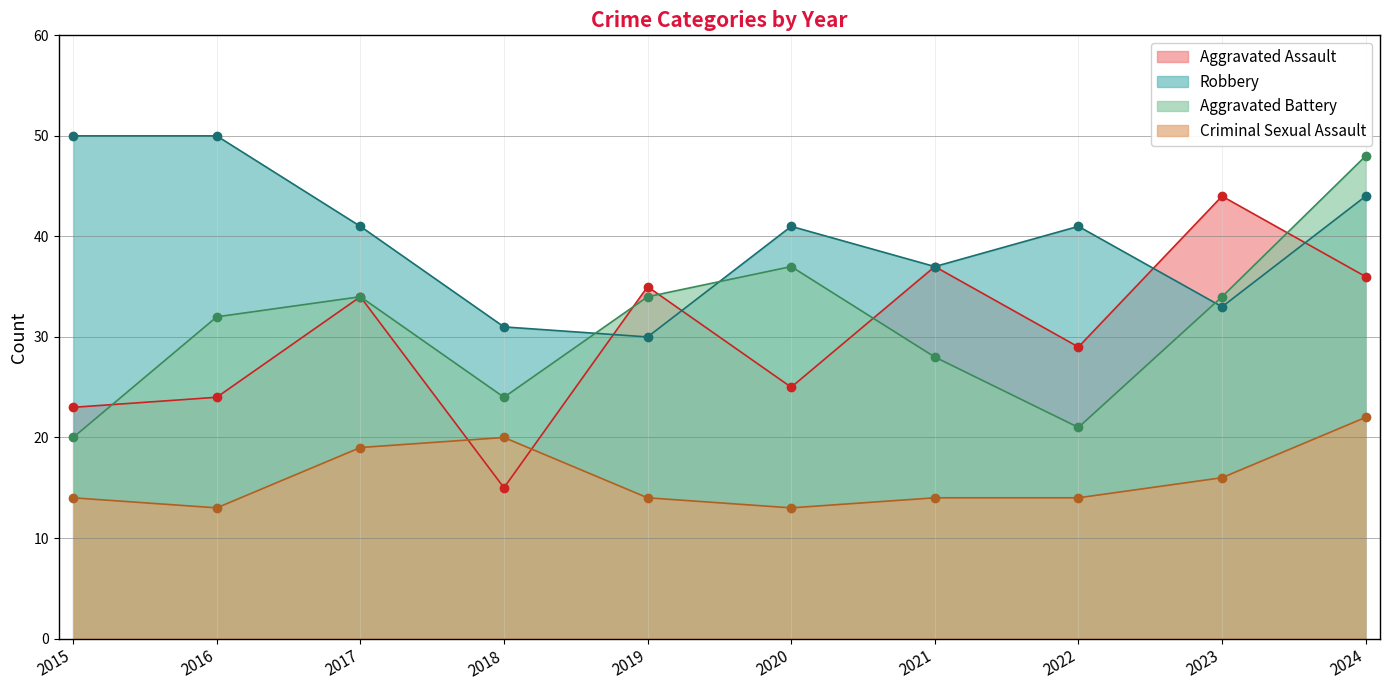

True or false: Aggravated Battery has more than 0 interior local peaks.

True